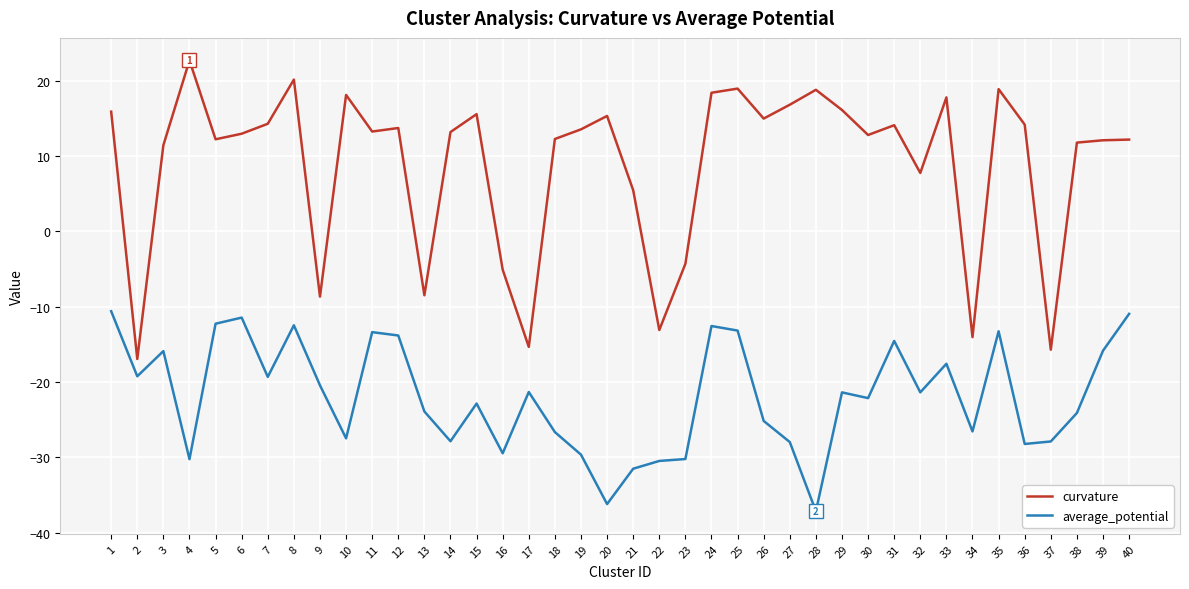

At which label does curvature reach its peak?

4